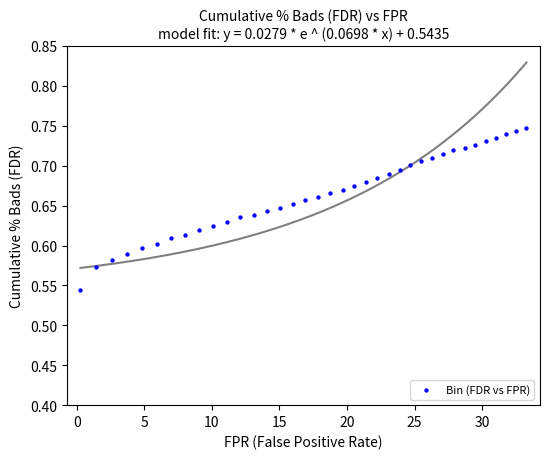

What is the range of X values (max minus min)?

33.0